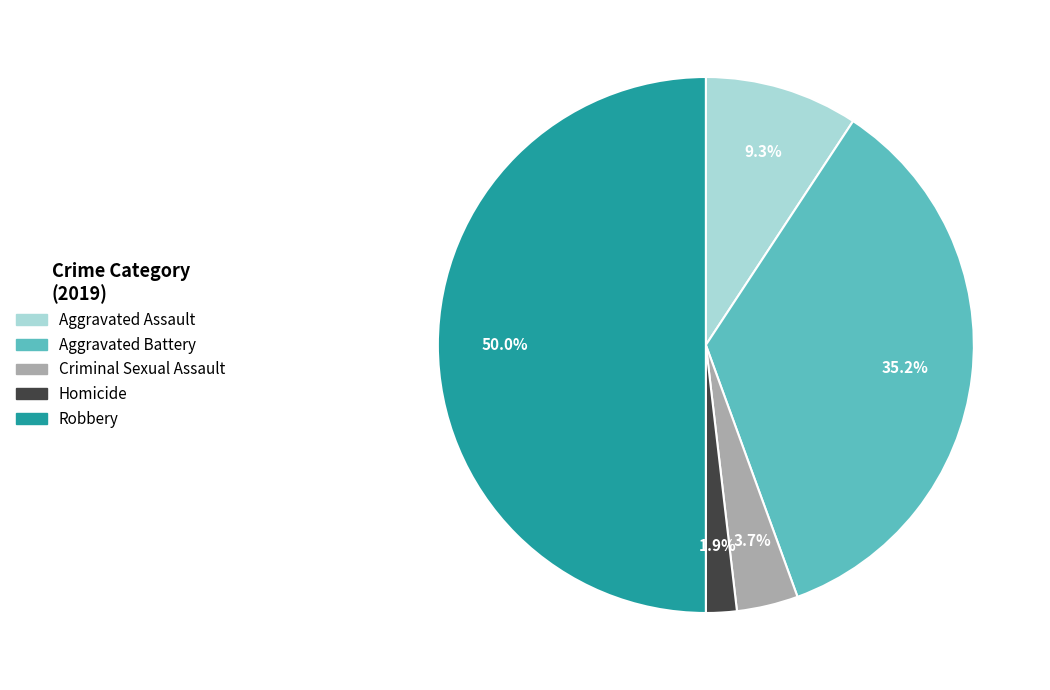

Rank the categories by value from lowest to highest.

Homicide, Criminal Sexual Assault, Aggravated Assault, Aggravated Battery, Robbery